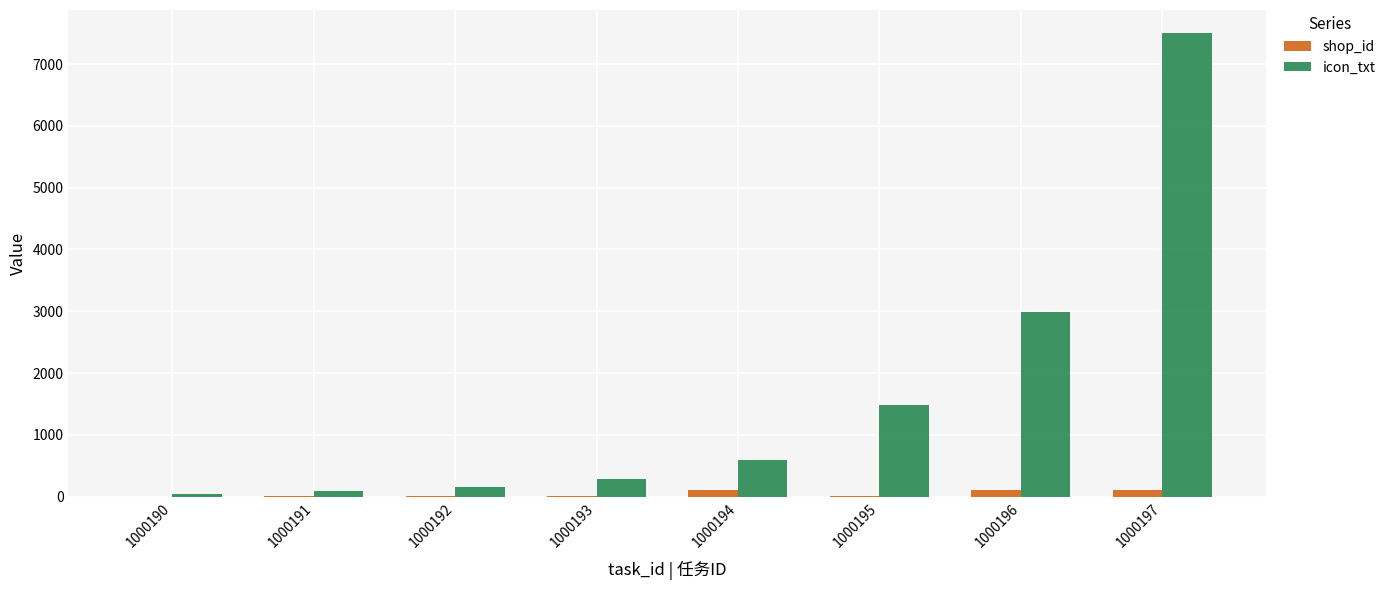

At which category does the chart reach its peak across all series?

1000197